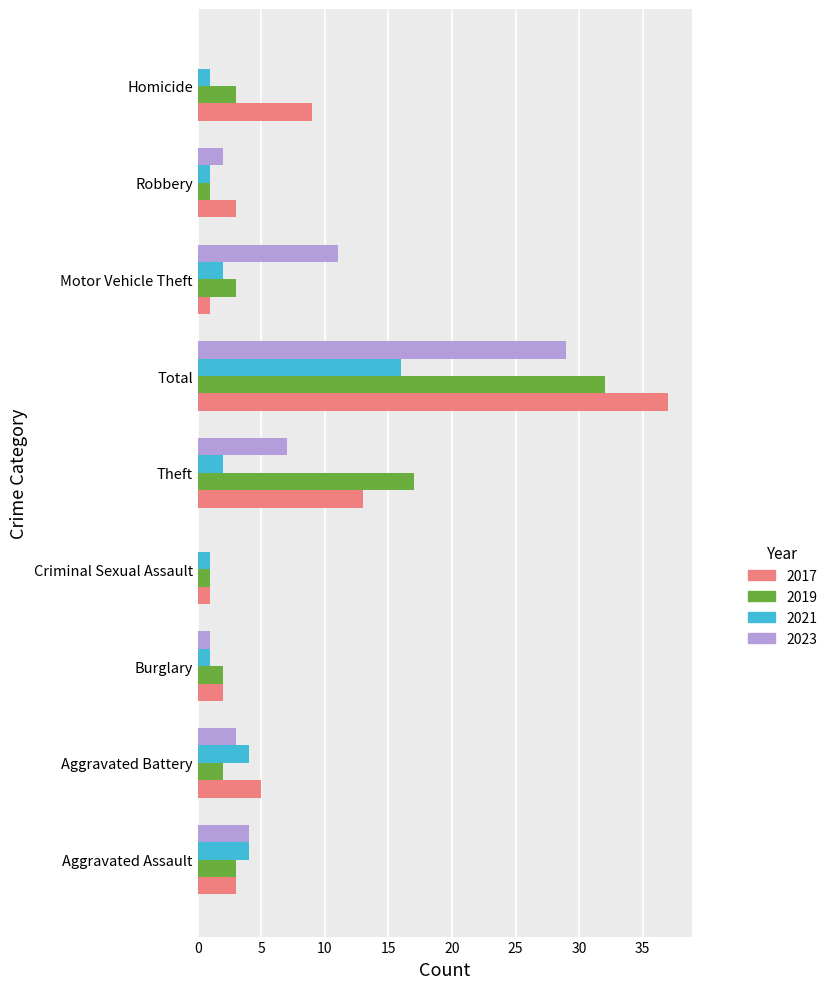

At which label is 2017 closest to 19?

Theft